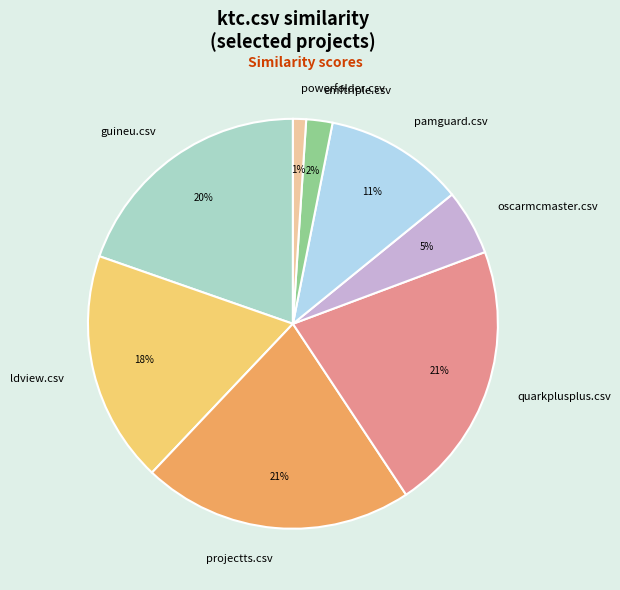

How many slices are in this pie chart?

8